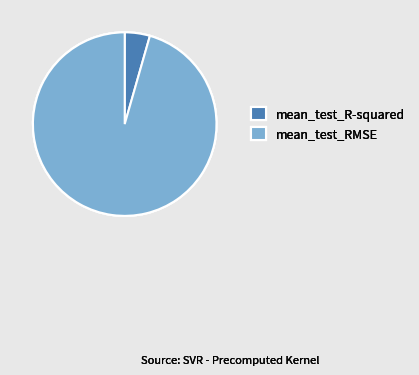

Which category has the biggest portion of the pie?

mean_test_RMSE